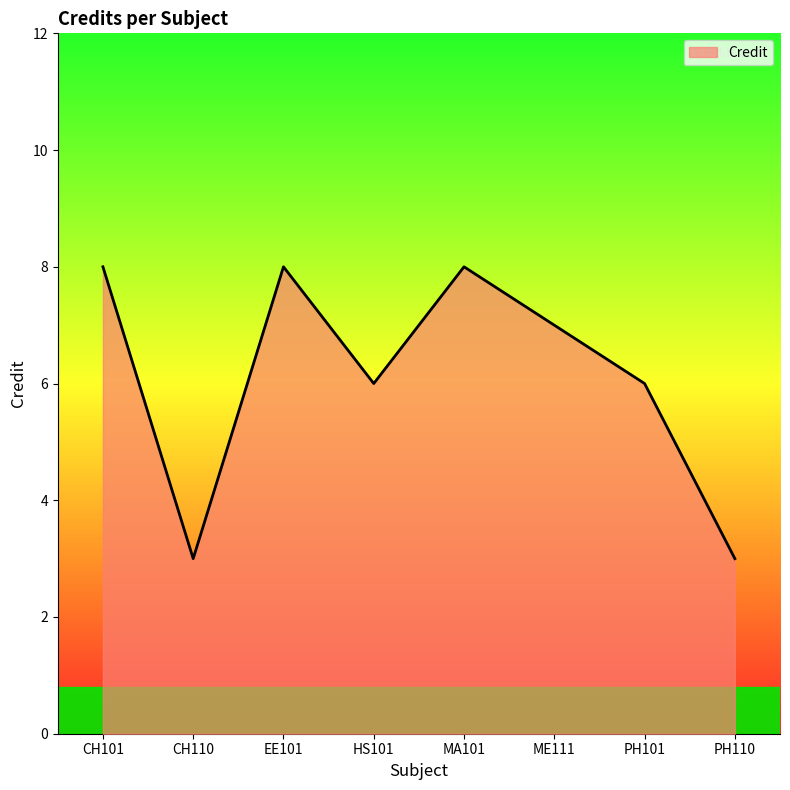

The value at PH101 is 10. True or false?

False